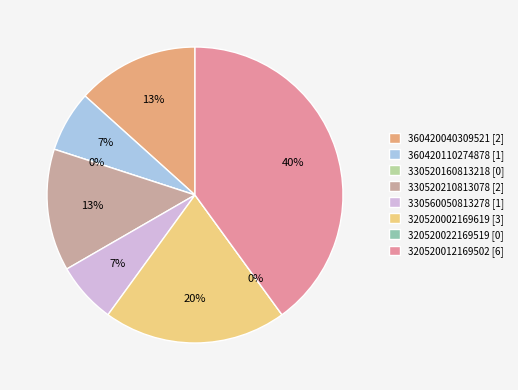

Which category has the smallest portion of the pie?

330520160813218